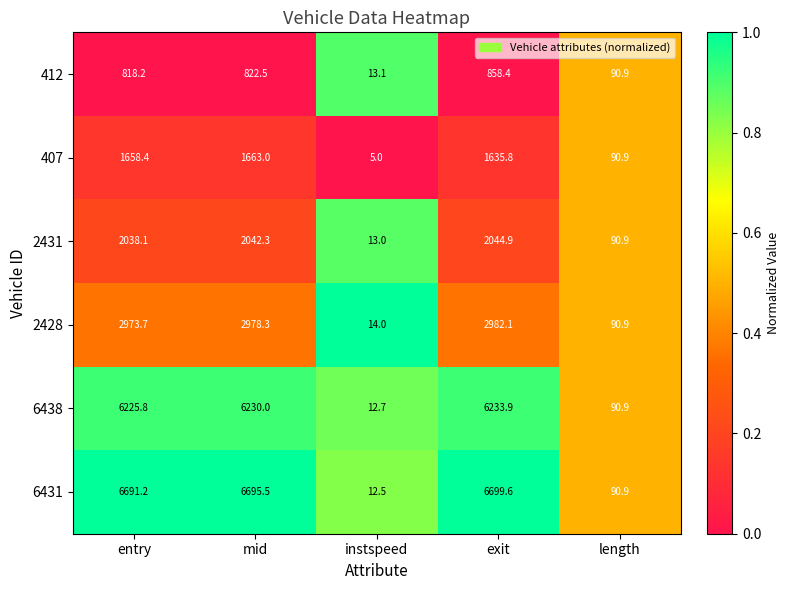

Read the 407 value at length.

90.9